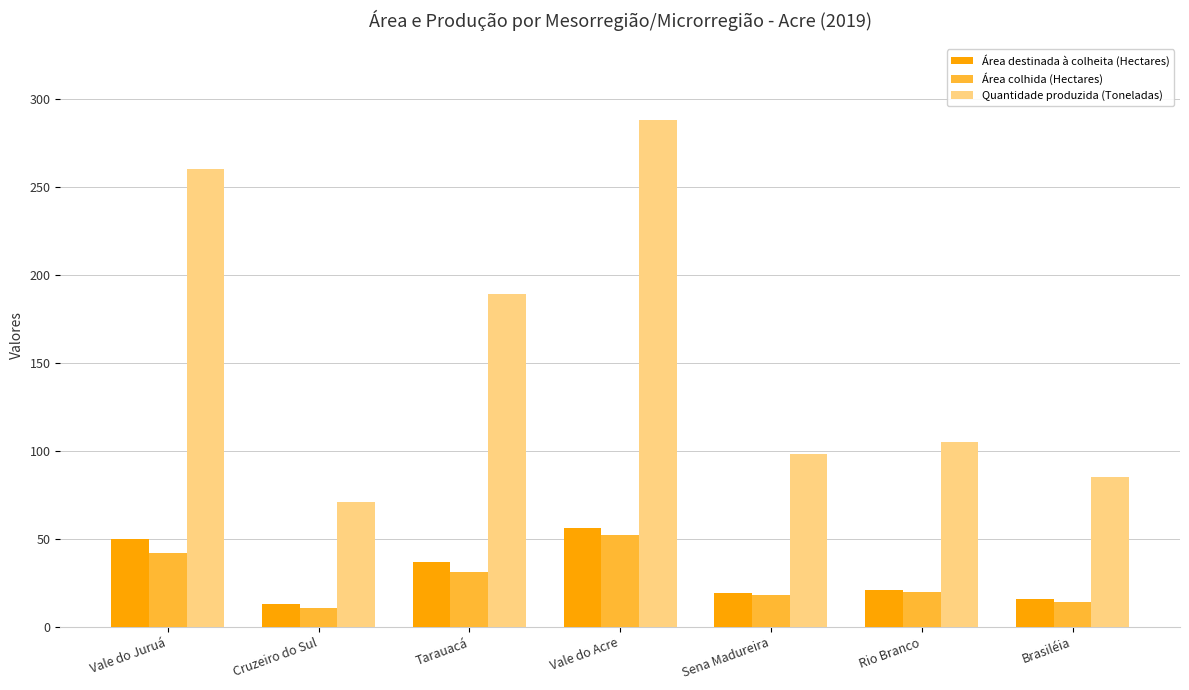

List the series in order of their peak value, highest first.

Quantidade produzida (Toneladas), Área destinada à colheita (Hectares), Área colhida (Hectares)